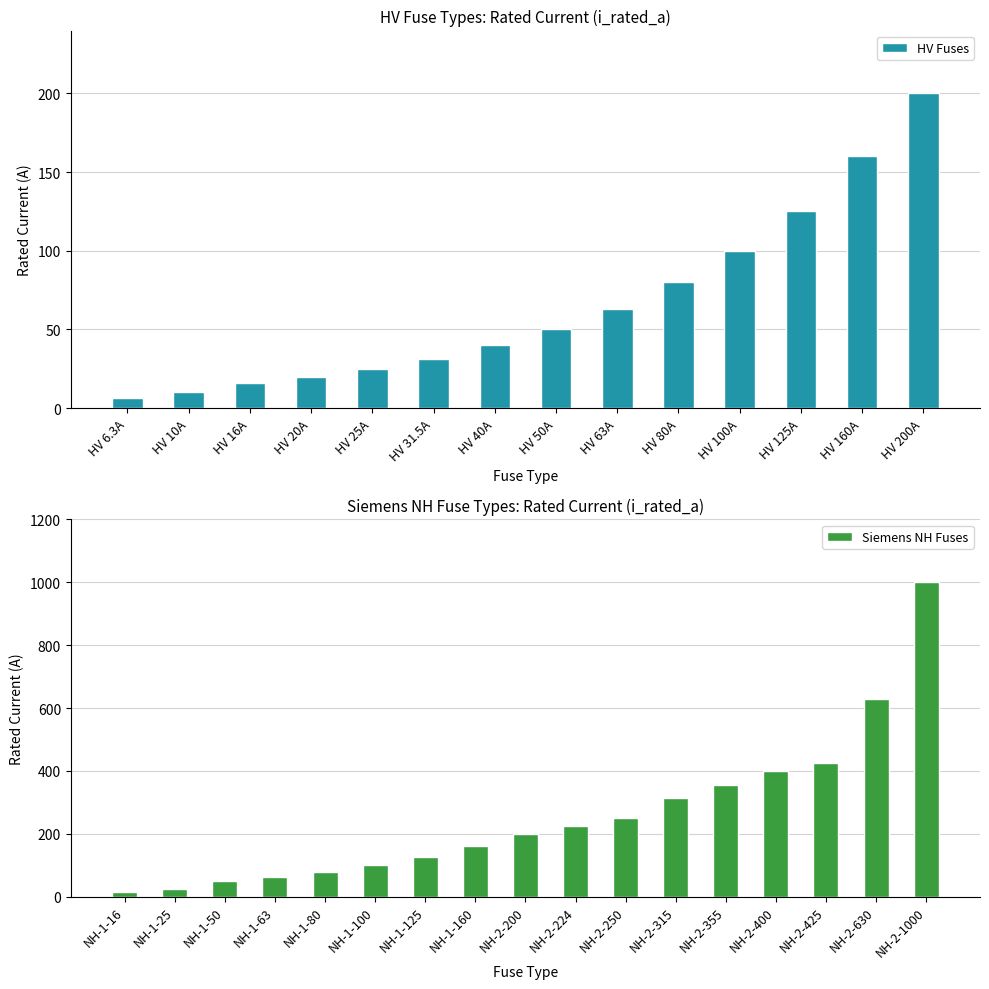

What is the minimum value shown in the chart?

6.3